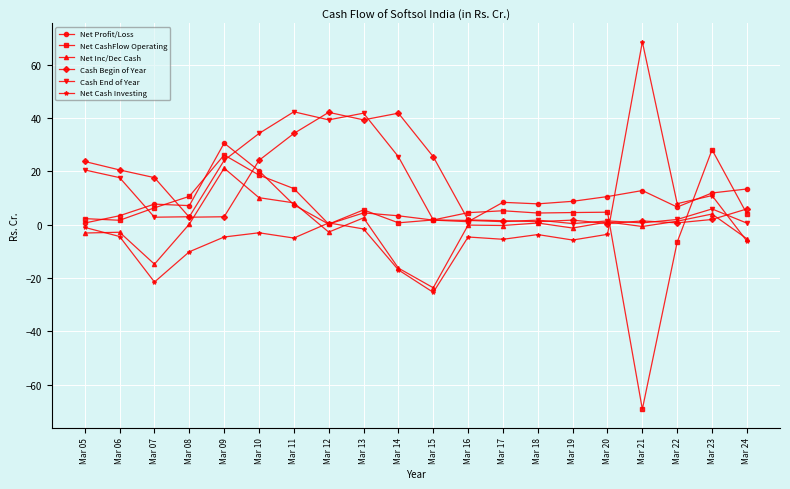

Between Mar 07 and Mar 14, which series saw the biggest shift?

Cash Begin of Year